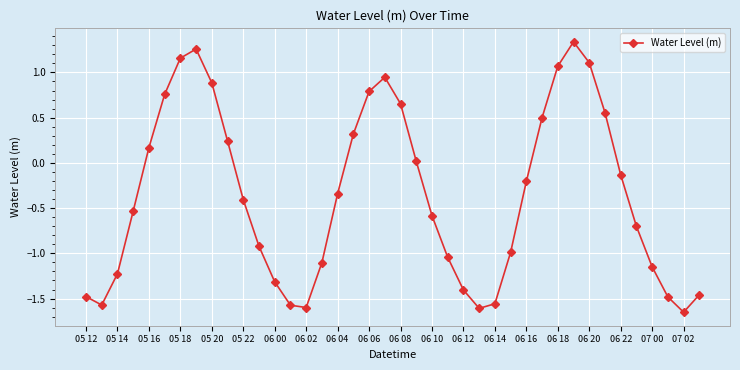

What is the difference between the maximum and minimum values?

3.0